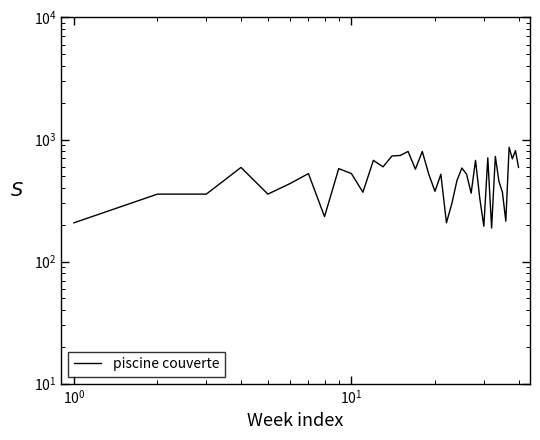

How many interior local peaks (higher than both neighbors) does the data have?

13